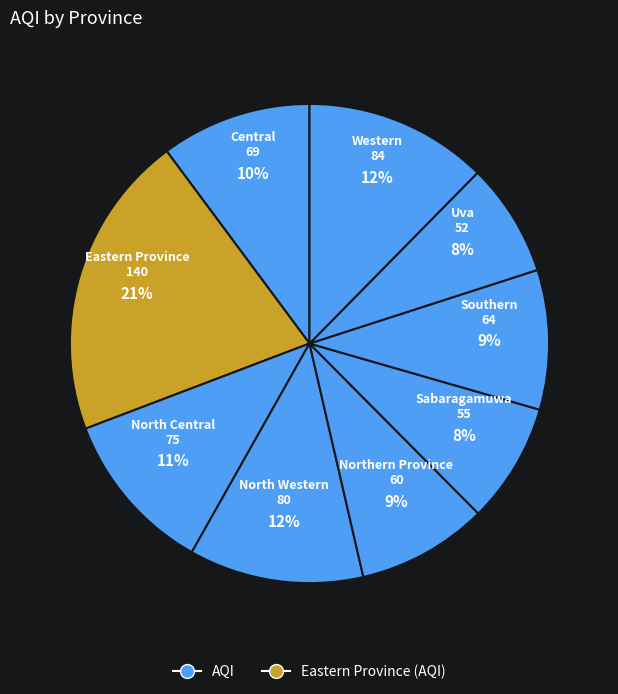

What is the largest slice in the pie chart?

Eastern Province